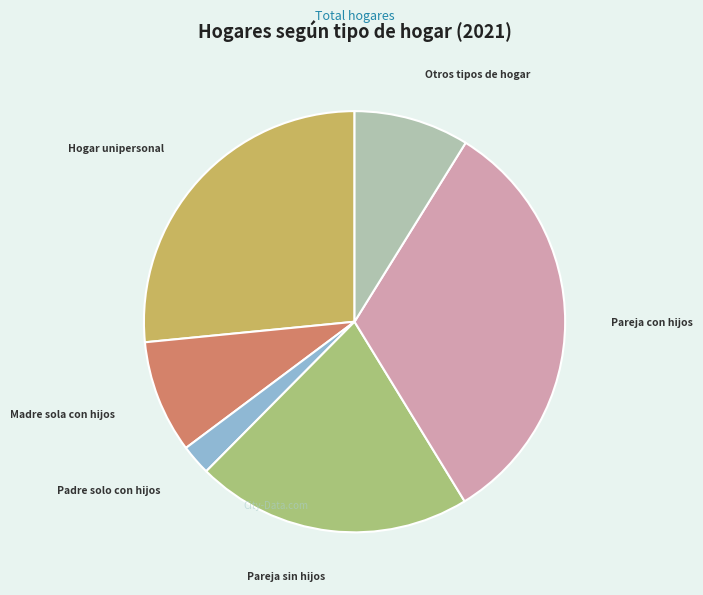

True or false: Madre sola con hijos accounts for 17% of the total.

False